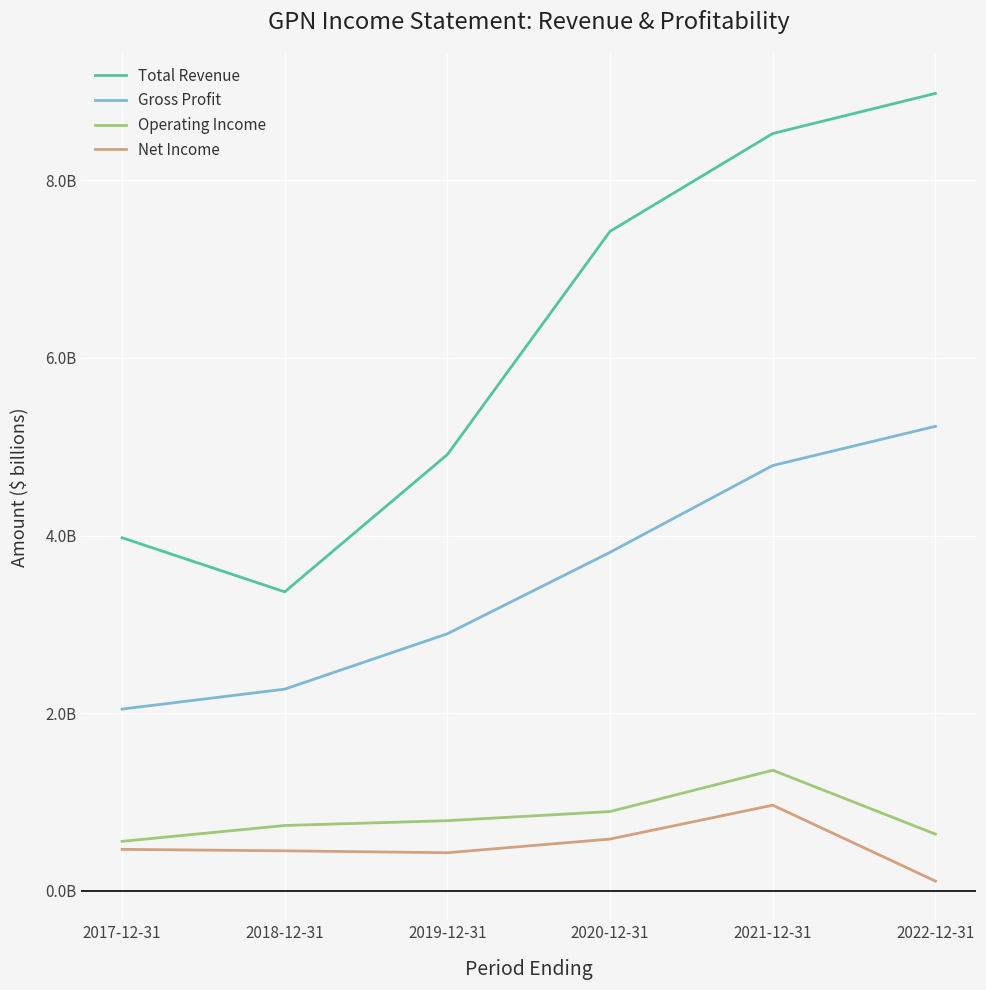

What are all the series names shown in the legend?

Total Revenue, Gross Profit, Operating Income, Net Income